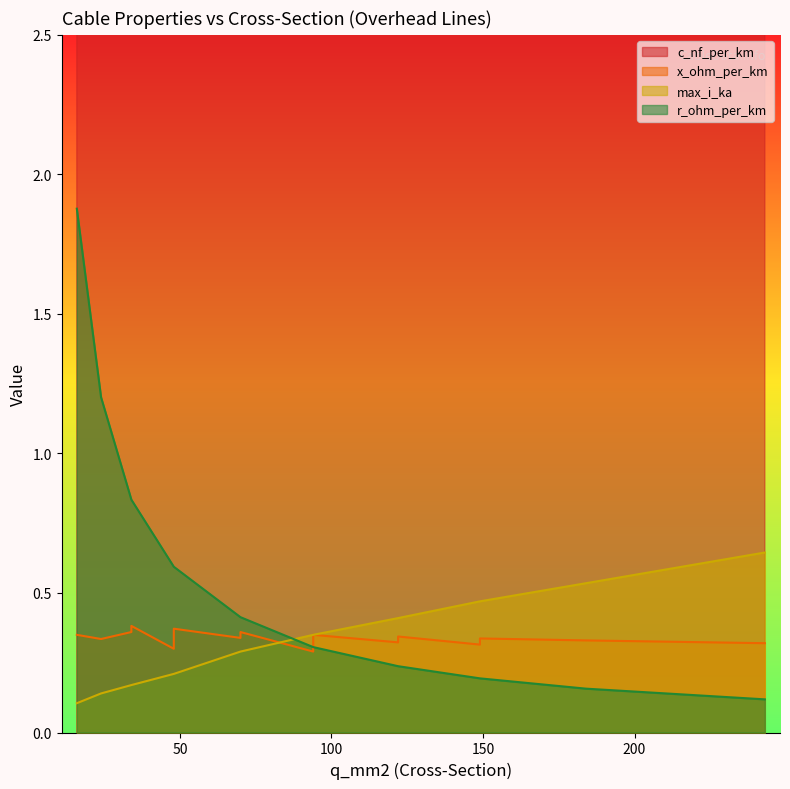

What is the difference between the second highest and minimum values in the max_i_ka series?

0.4